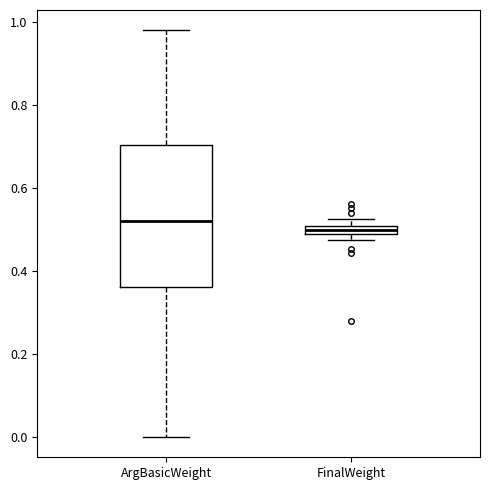

Which box's median line is the highest?

ArgBasicWeight